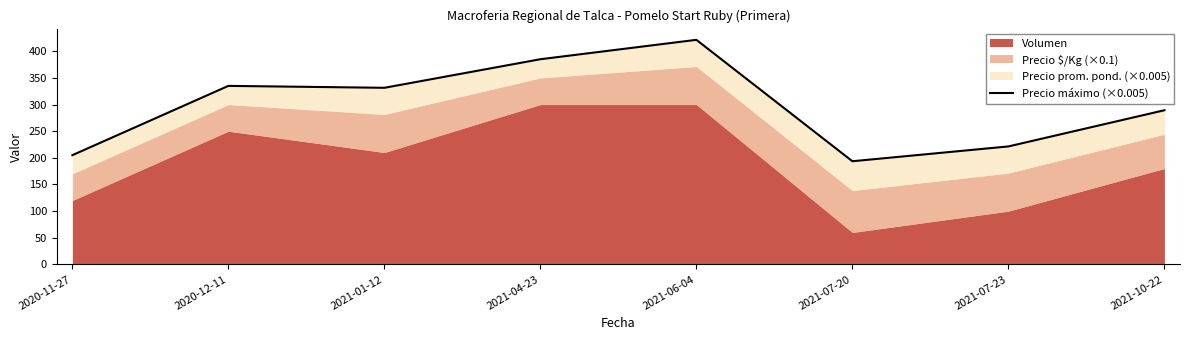

True or false: the data shows 48.0 at 2020-11-27.

False